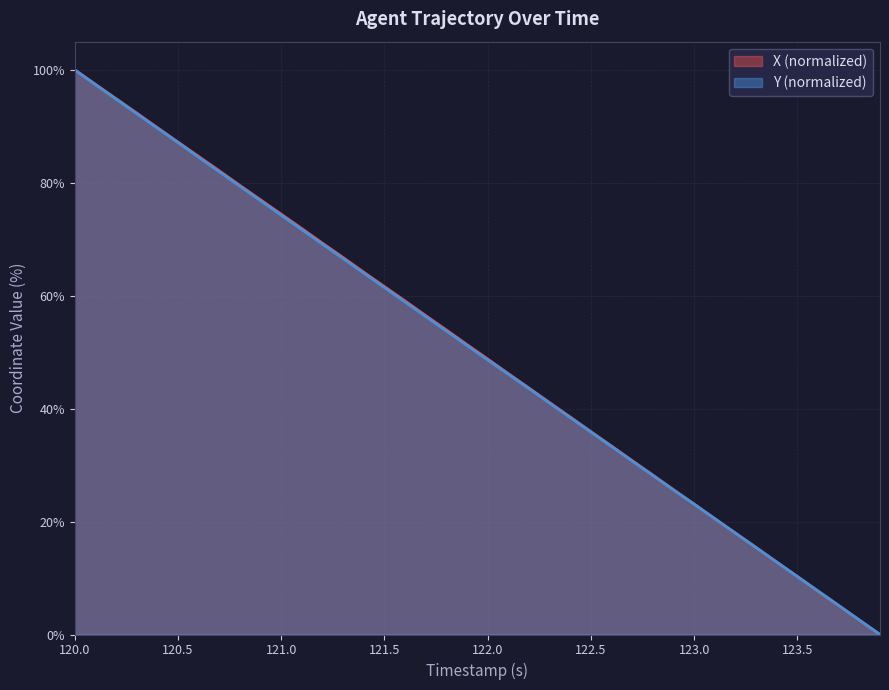

How many positive values does the Y series have?

39